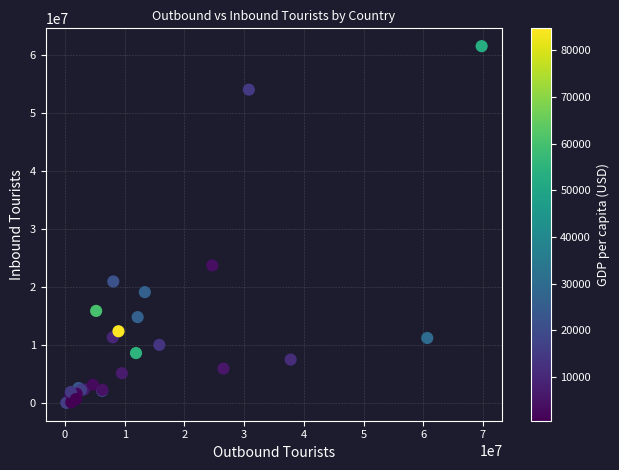

What Y value in the scatter plot is closest to 30811500?

23761000